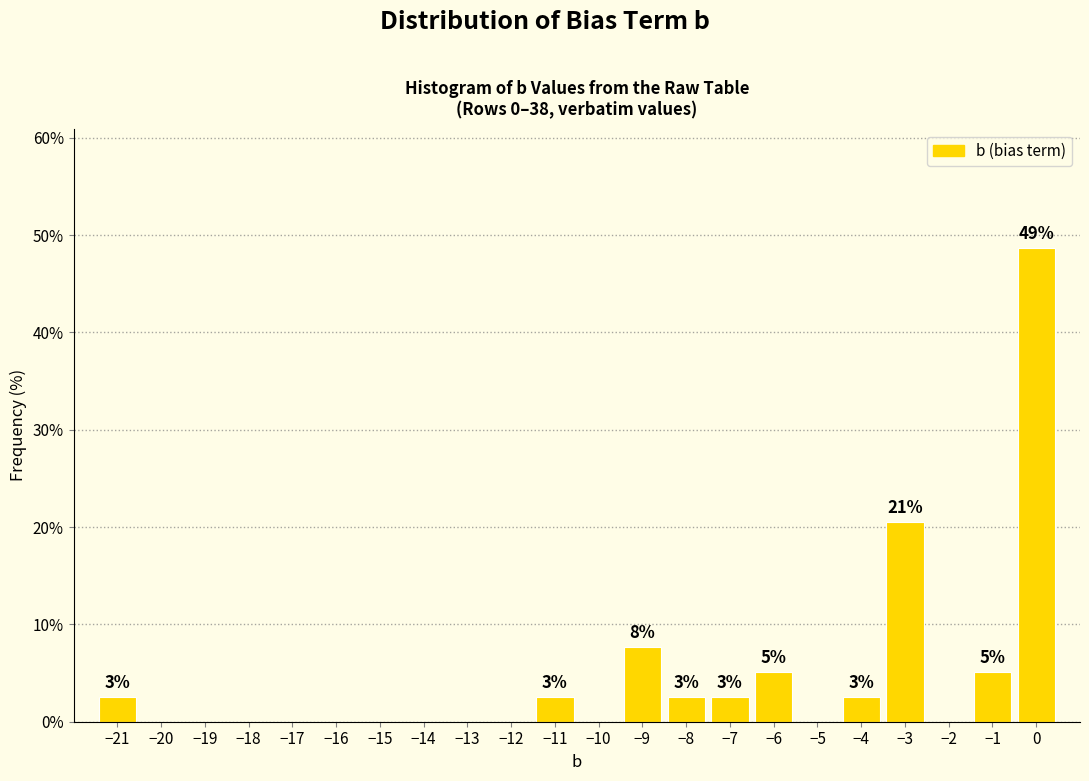

Over which range of the x-axis is the bar tallest?

-0.5 to 0.5